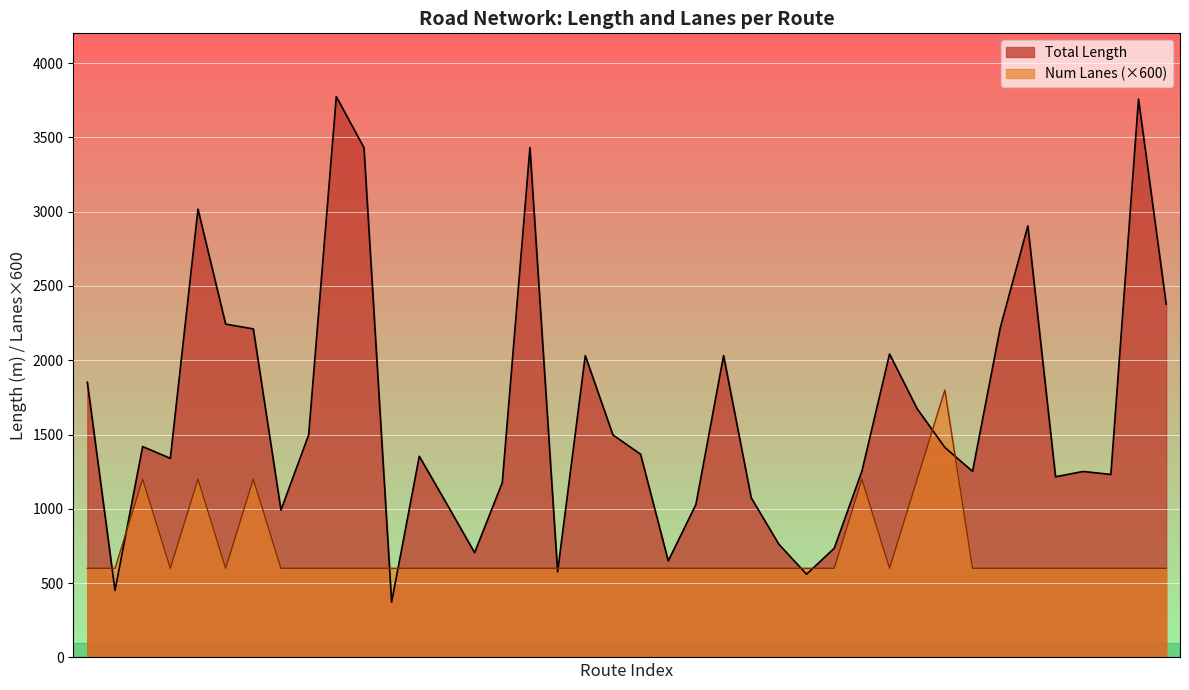

At which category is the sum across all series the highest?

antrim-tralee